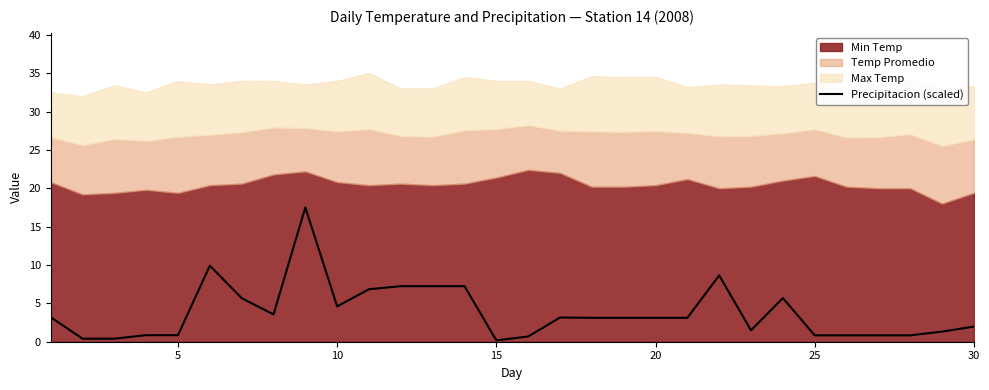

What is the minimum value shown in the chart?

0.2